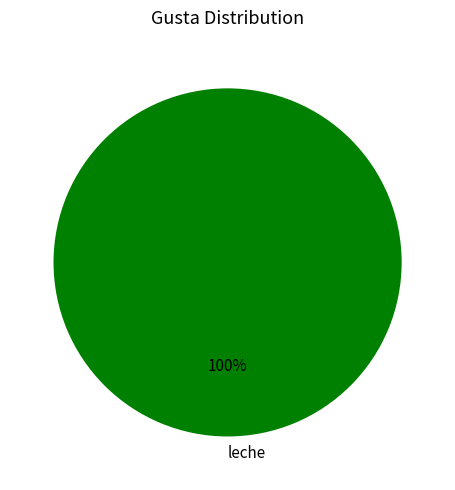

To the nearest percent, what percentage of the pie is leche?

100%